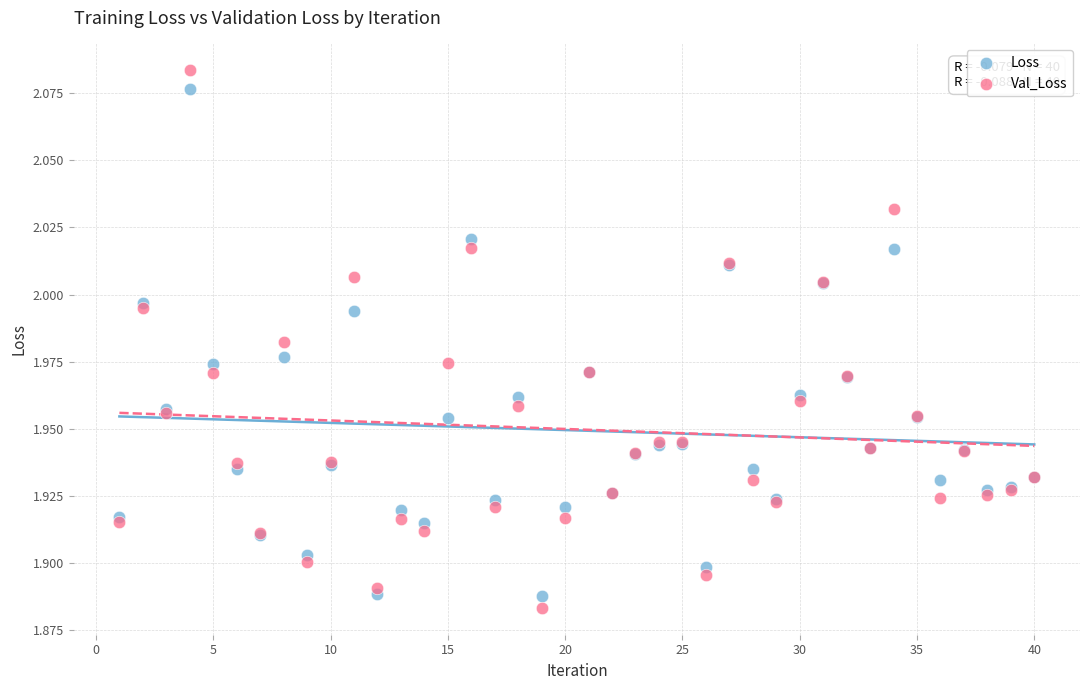

What is the X range (max minus min) for the scatter plot?

39.0